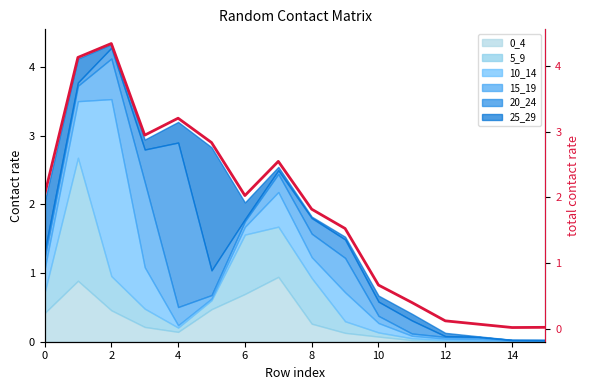

Which label corresponds to the smallest value in the chart?

14